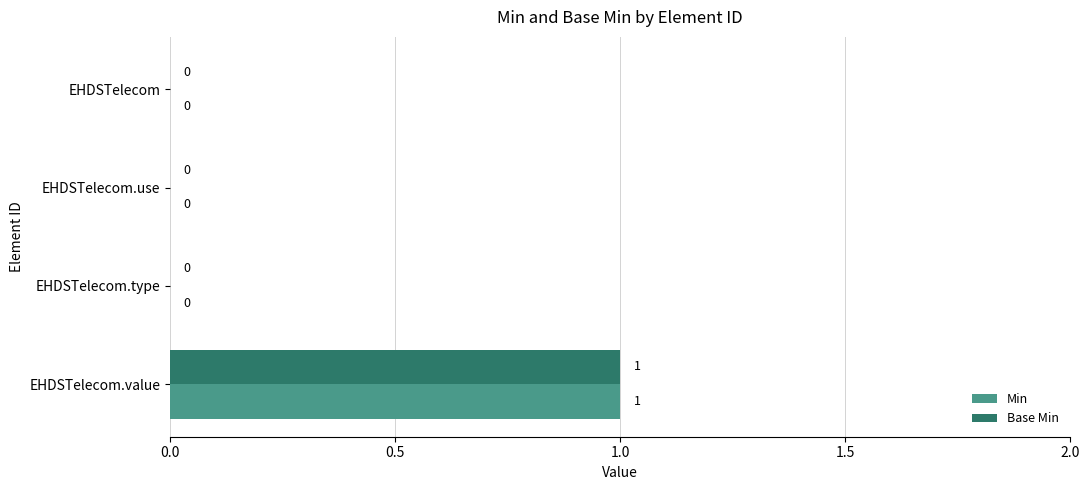

At which category does the chart reach its peak across all series?

EHDSTelecom.value